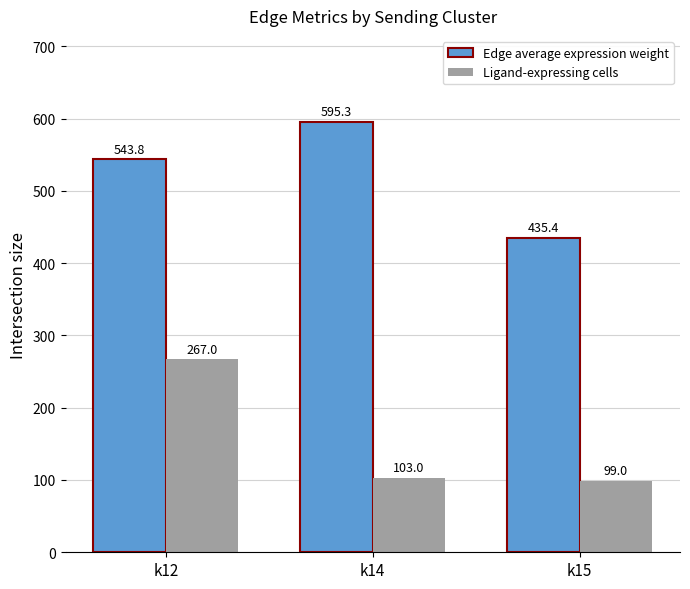

How many groups of bars are there?

3